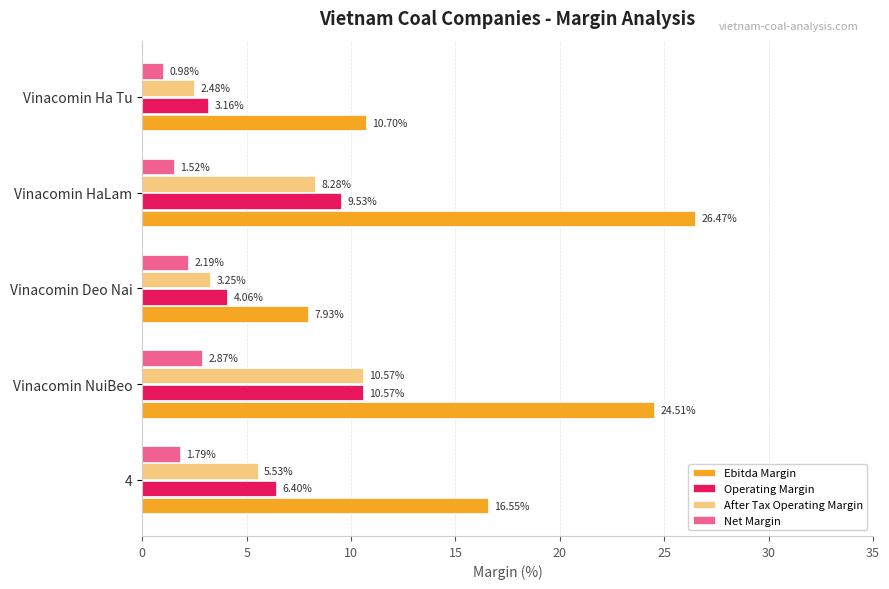

Which series has the largest range (max minus min)?

Ebitda Margin